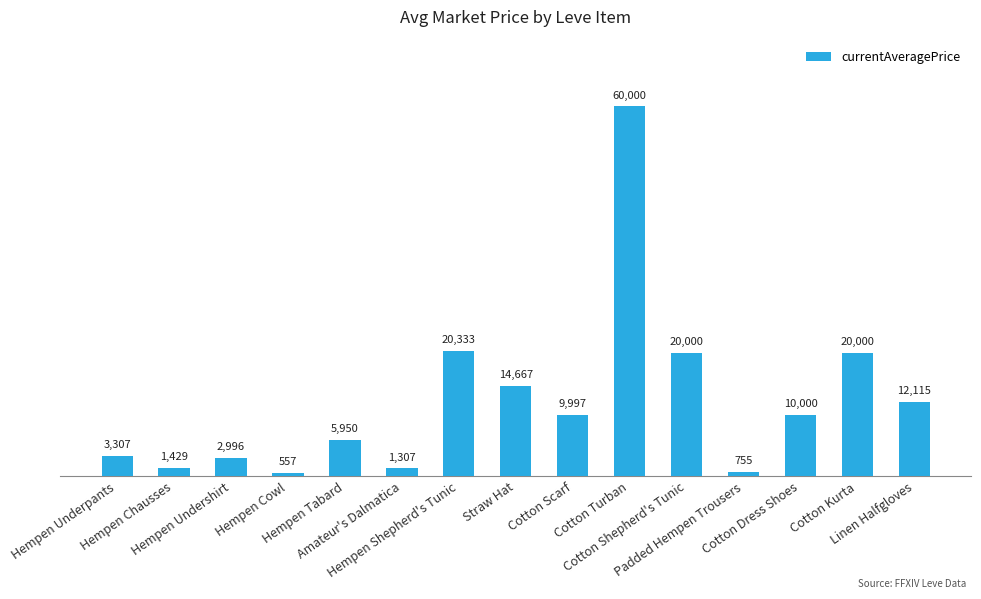

Which label corresponds to the largest value in the chart?

Cotton Turban